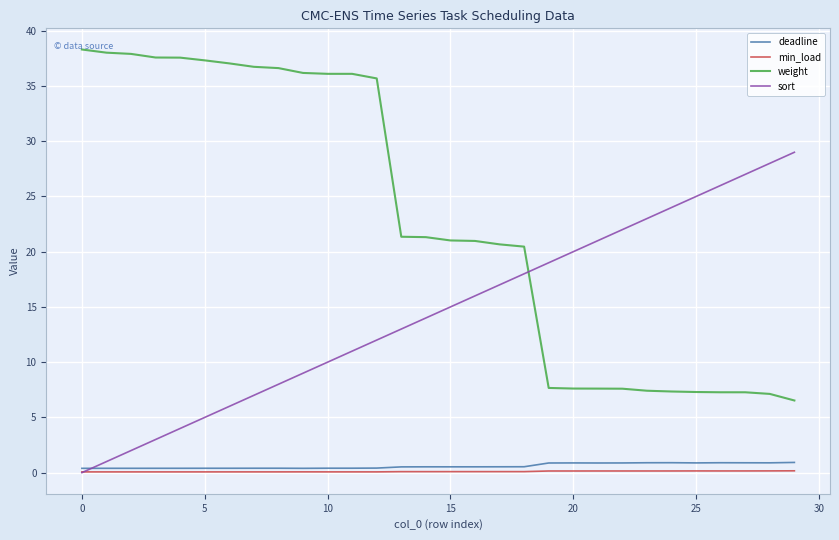

Which series has the largest total across all categories?

weight